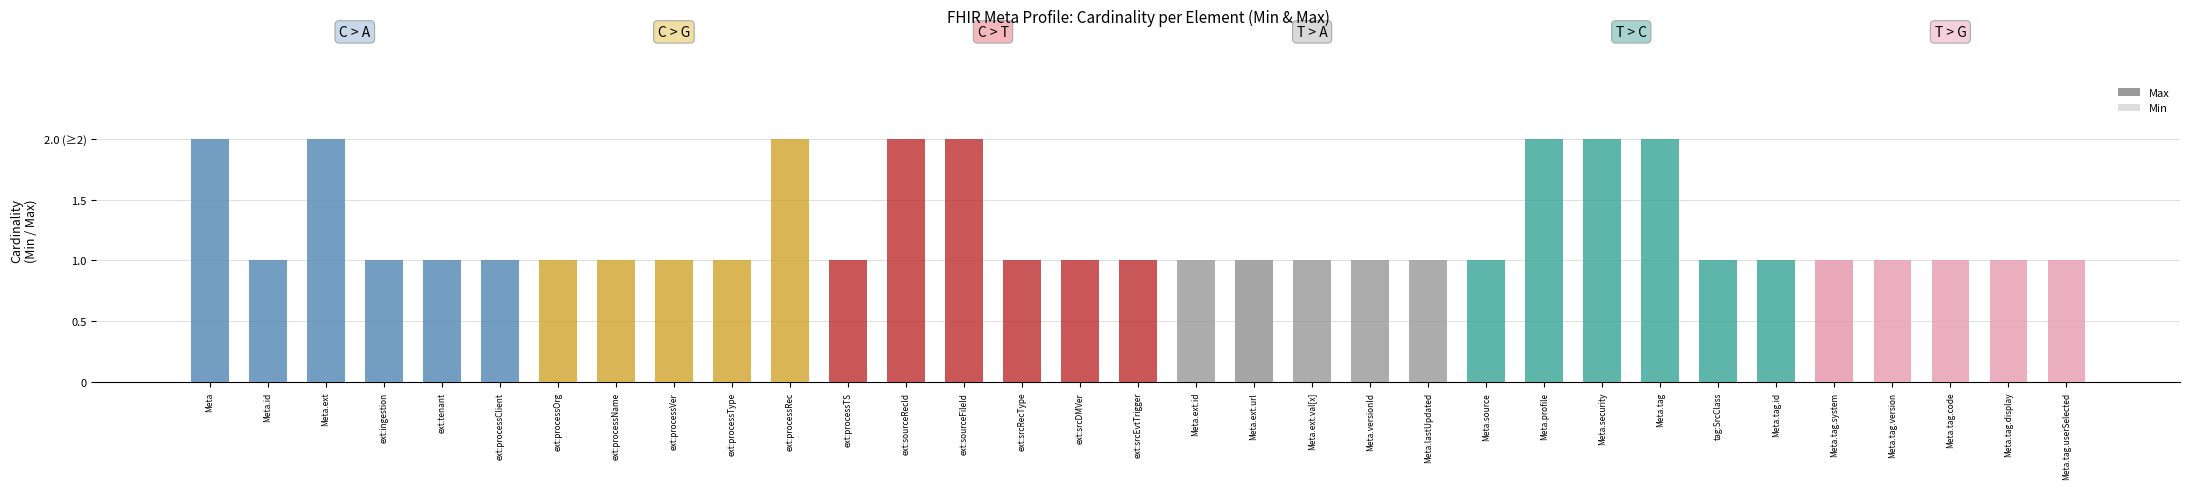

How many groups of bars are there?

33